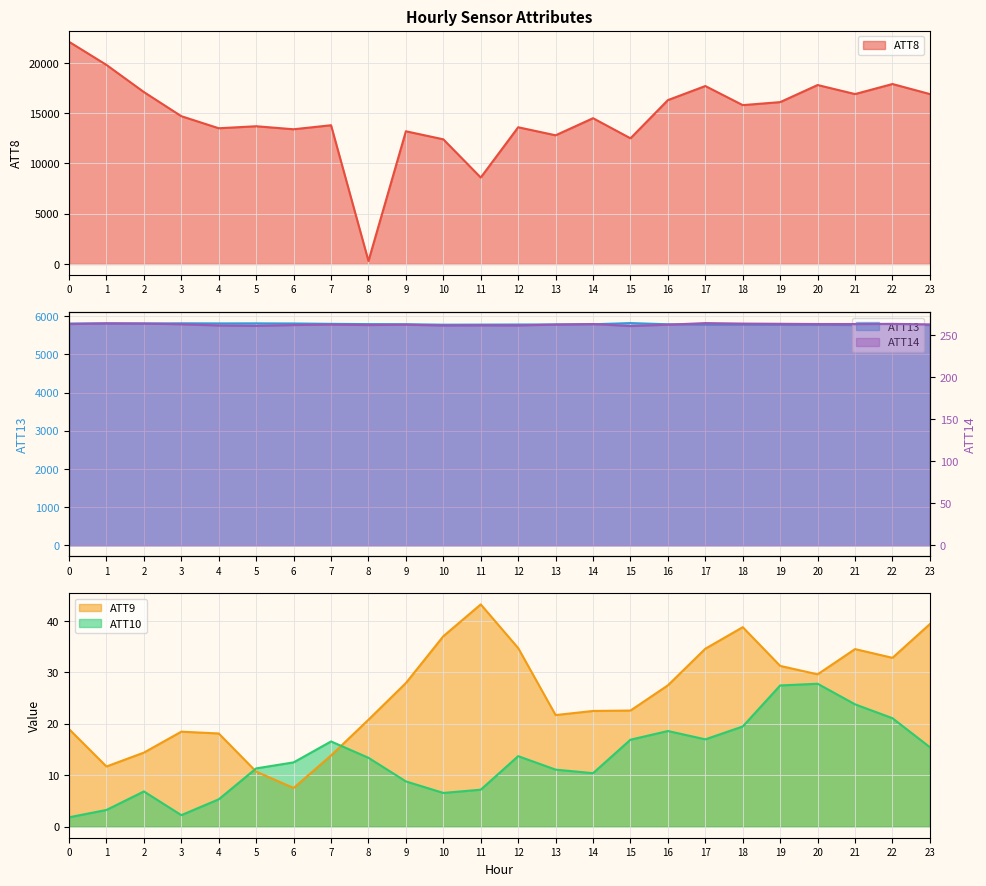

How many interior local valleys does the ATT9 series have?

5